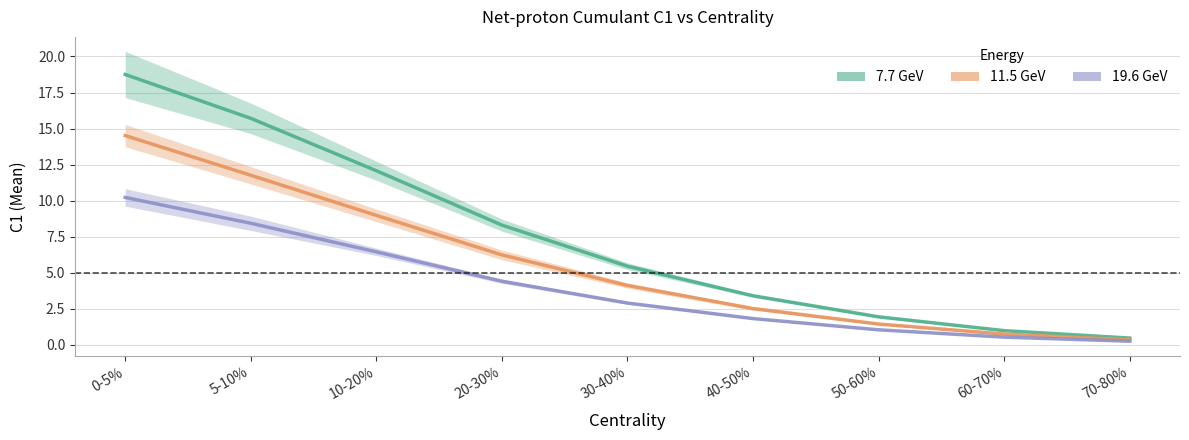

The 11.5 GeV series shows 6.2 at 20-30%. True or false?

True